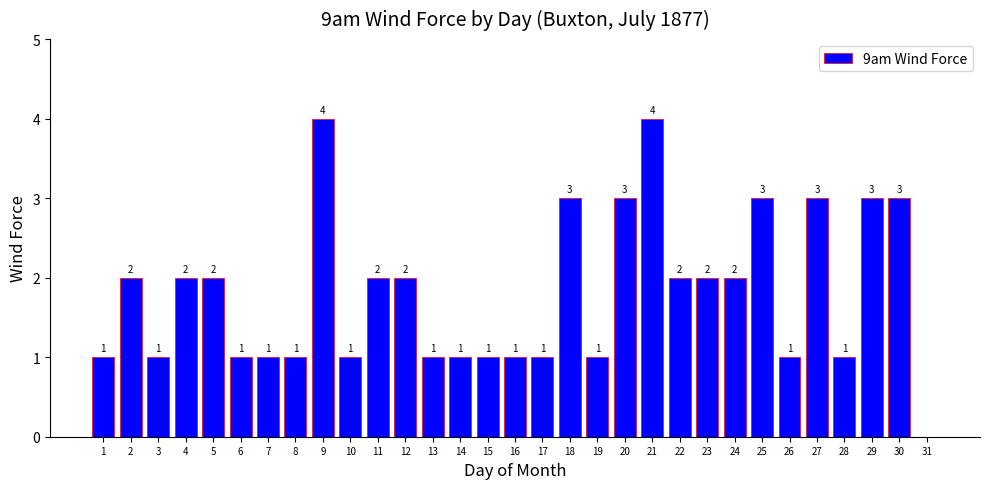

Count the number of categories in the chart.

31